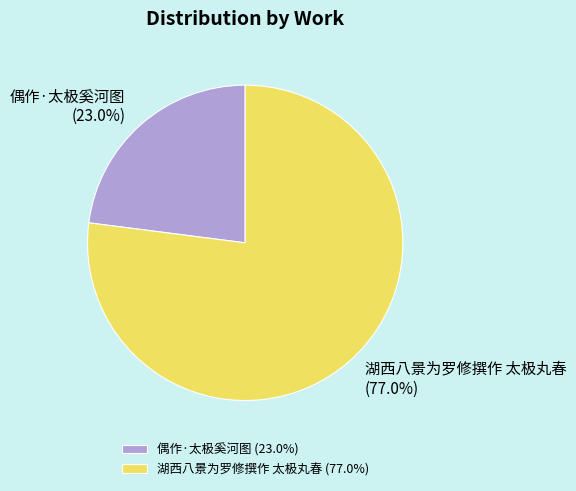

To the nearest percent, what is the combined percentage of 湖西八景为罗修撰作 太极丸春 and 偶作·太极奚河图?

100%